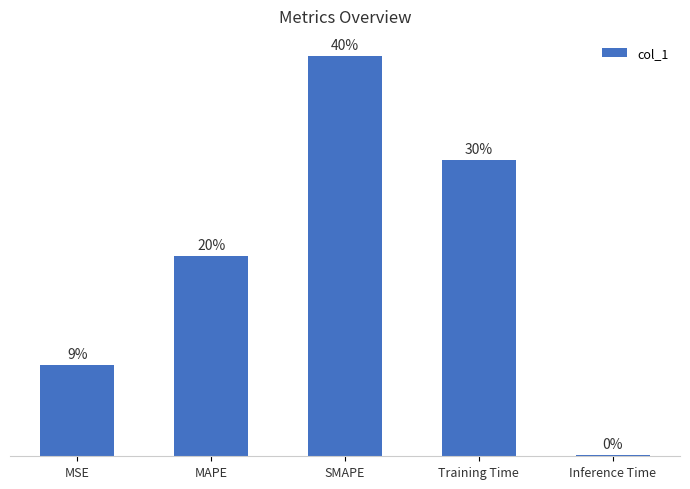

Are the bars horizontal?

No